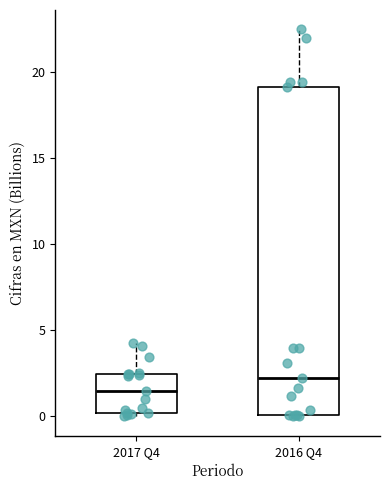

Reading left to right, transcribe this box plot: for each box, give where its median line is, the range the box spans, and where its two whiskers end, as read against the y-axis. The values are not printed on the chart, so give them approximately, as read against the axis.

2017 Q4: median 1.5, box 0.0 to 2.5, whiskers 0.0 (just below the box's lower edge) to 4.5
2016 Q4: median 2.0, box 0.0 to 19.0, whiskers 0.0 to 22.5